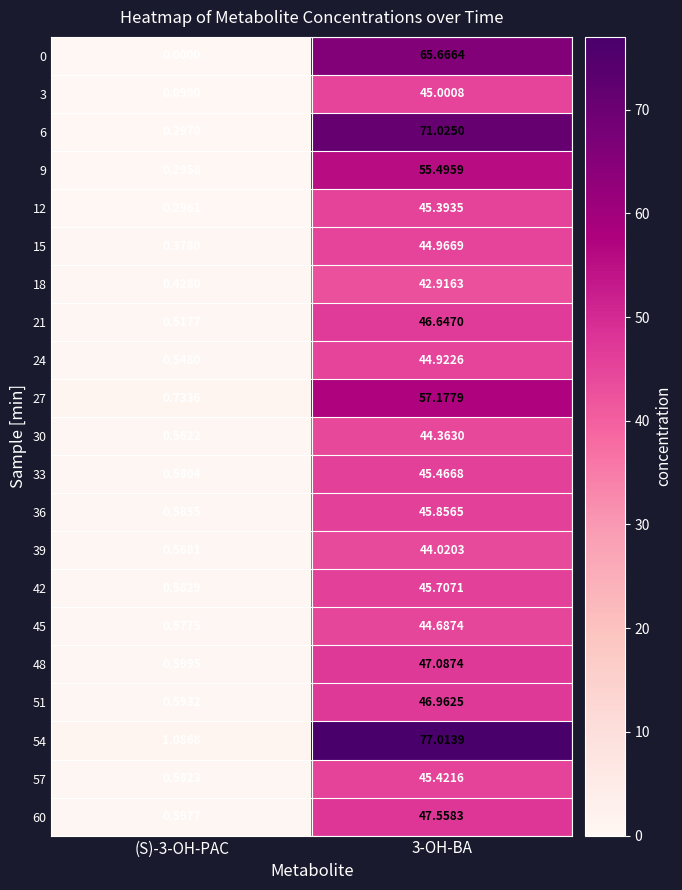

Which series has the widest spread of values?

54